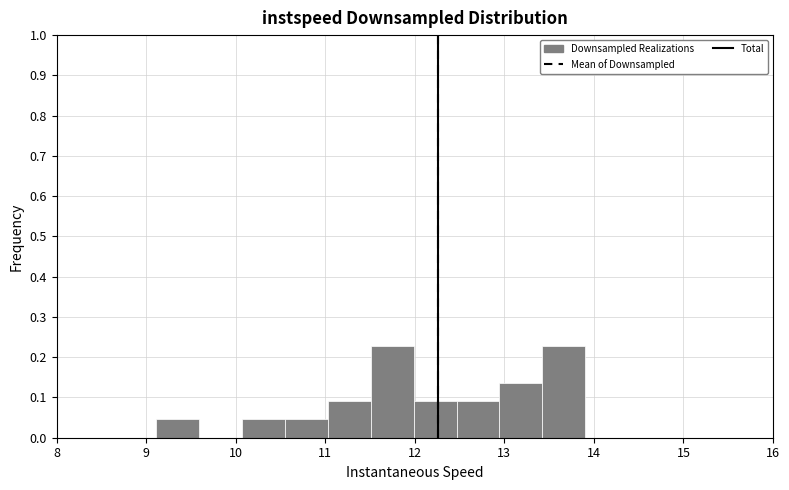

Reading left to right, transcribe this chart: for each bar, give the range it covers on the x-axis and its height. Neither the bar edges nor the heights are printed on the chart, so give them approximately, as read against the axes.

9.1 to 9.6: 0.05
9.6 to 10.1: 0
10.1 to 10.5: 0.05
10.5 to 11.0: 0.05
11.0 to 11.5: 0.09
11.5 to 12.0: 0.23
12.0 to 12.5: 0.09
12.5 to 12.9: 0.09
12.9 to 13.4: 0.14
13.4 to 13.9: 0.23